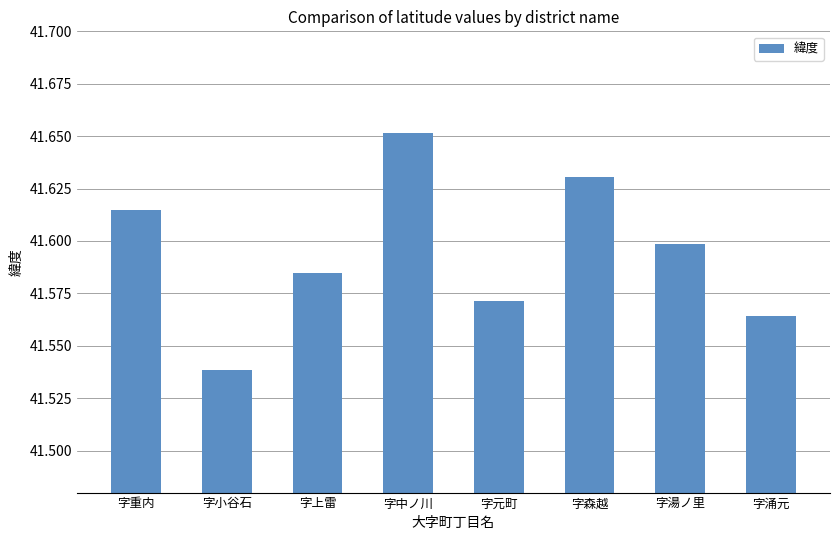

Is it true that the value at 字涌元 is 41.6?

True